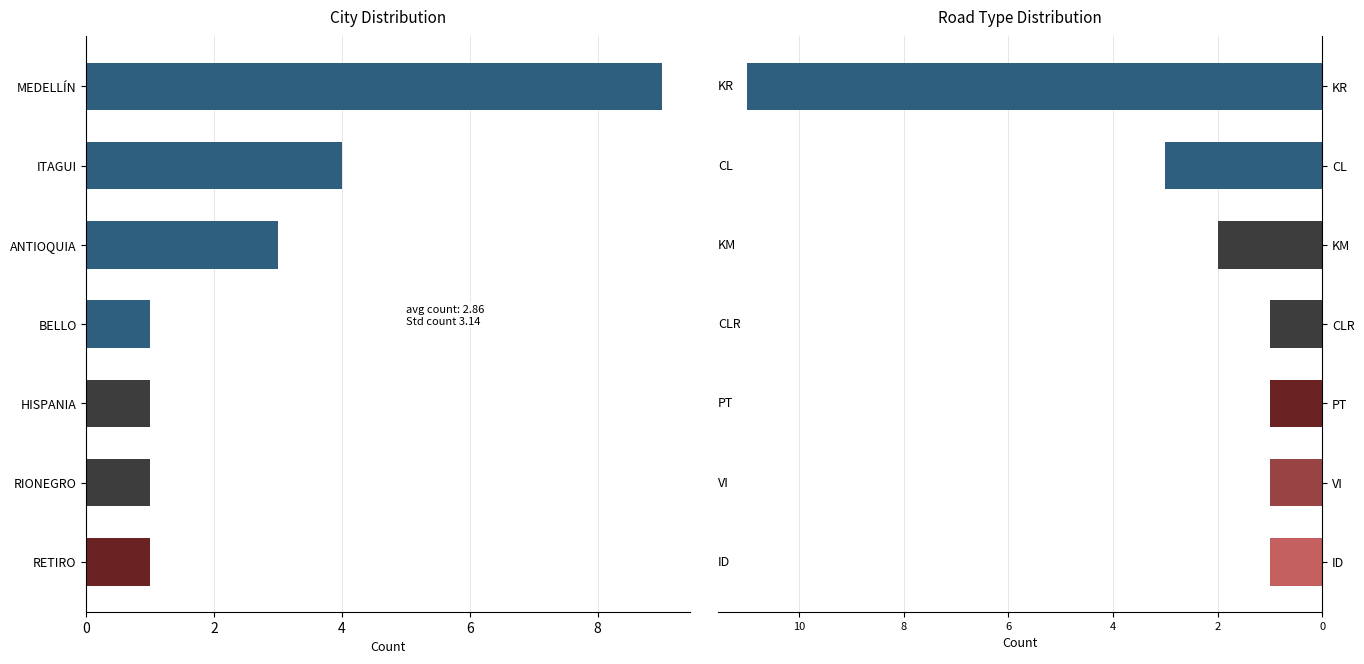

The chart shows a value of -4 at KR. True or false?

False